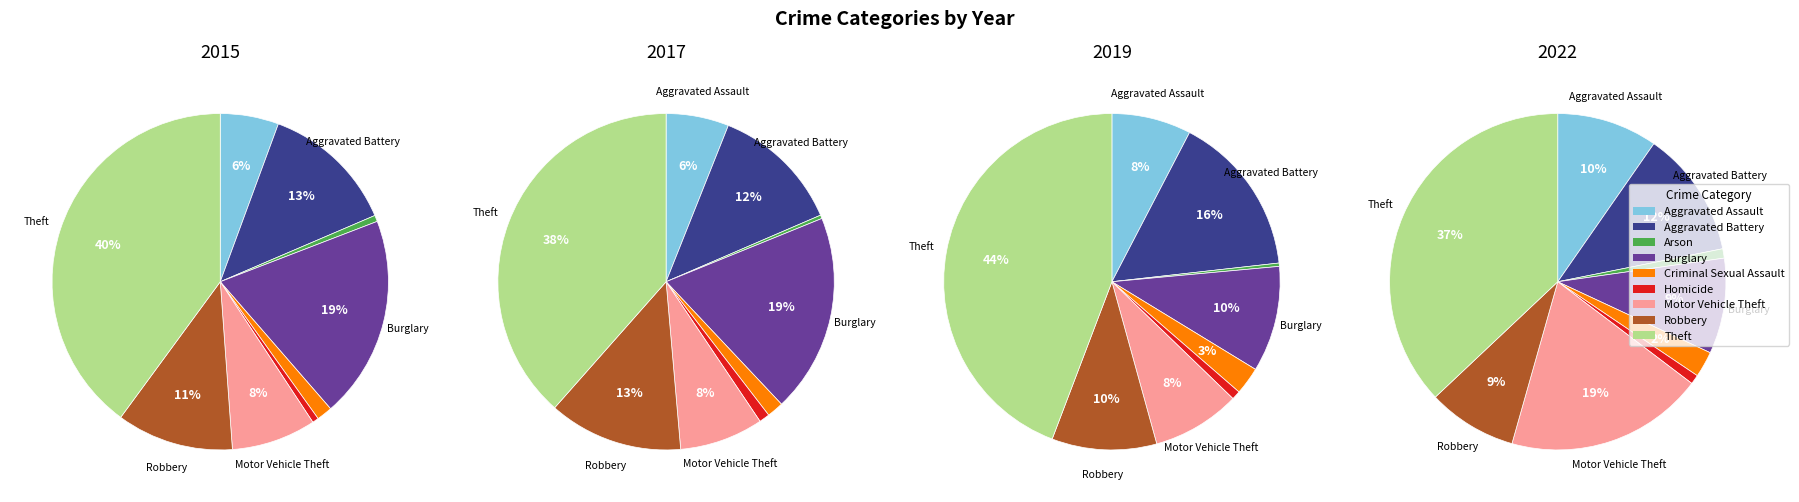

Is the sum of Theft and Motor Vehicle Theft greater than half?

No